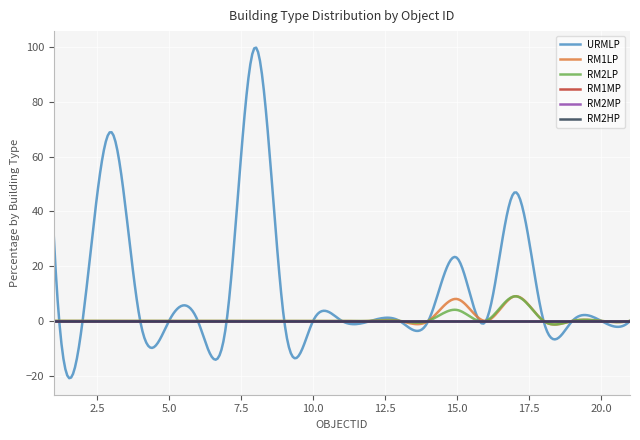

At which label does URMLP reach its peak?

8